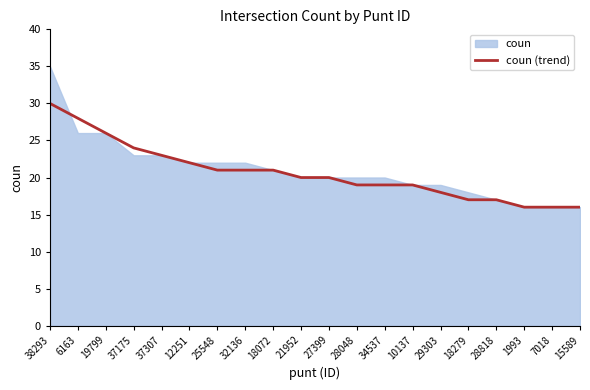

The value of coun (trend) at 10137 is 19. True or false?

True